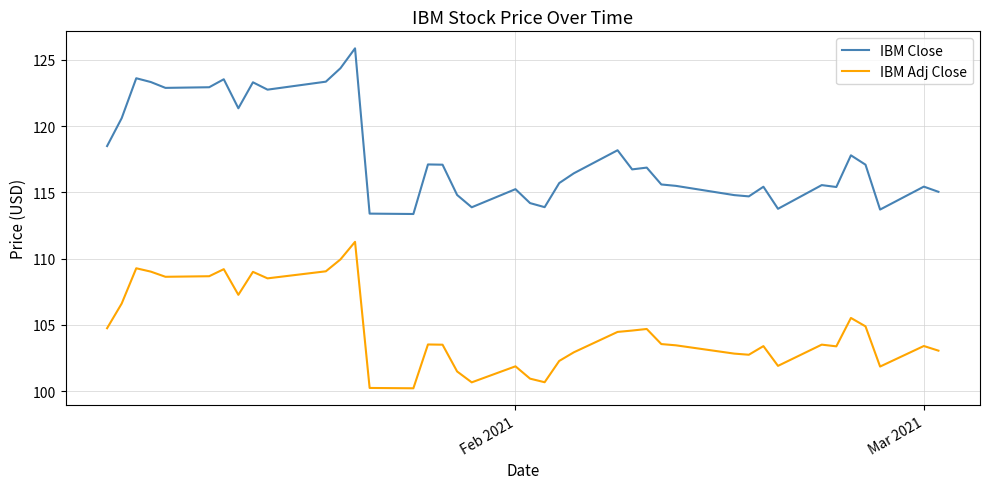

Which series has the largest total across all categories?

IBM Close